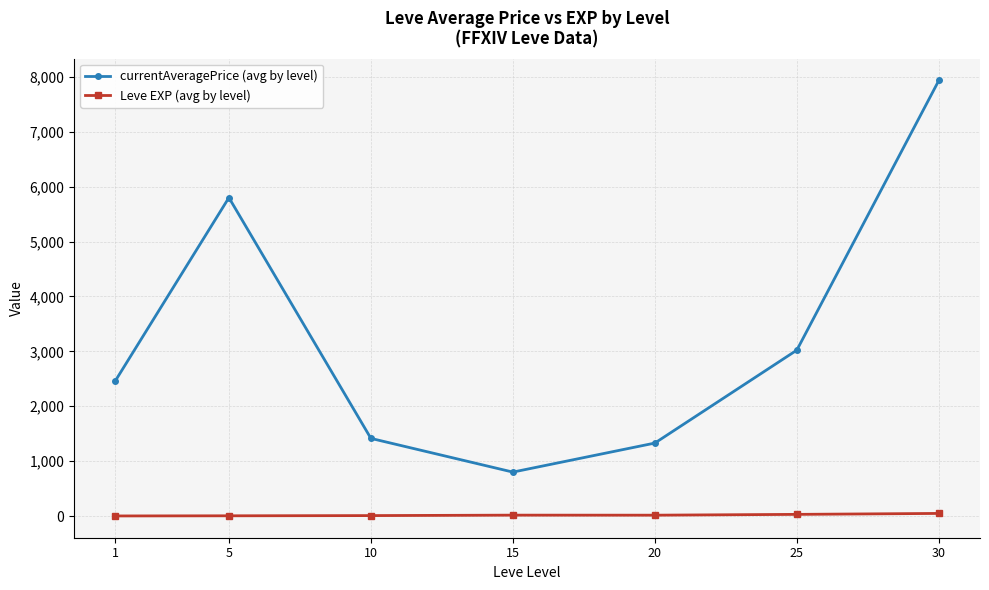

Which series has the widest spread of values?

currentAveragePrice (avg by level)